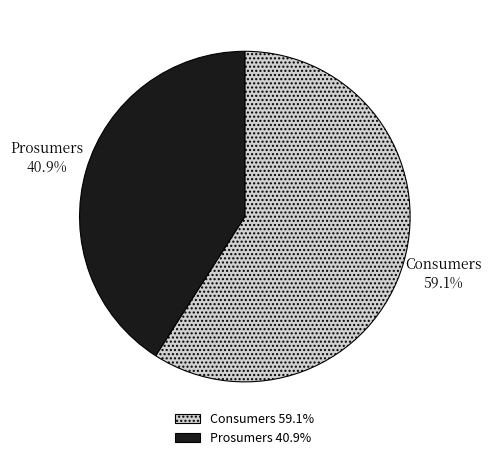

To the nearest percent, what portion does Prosumers represent?

41%